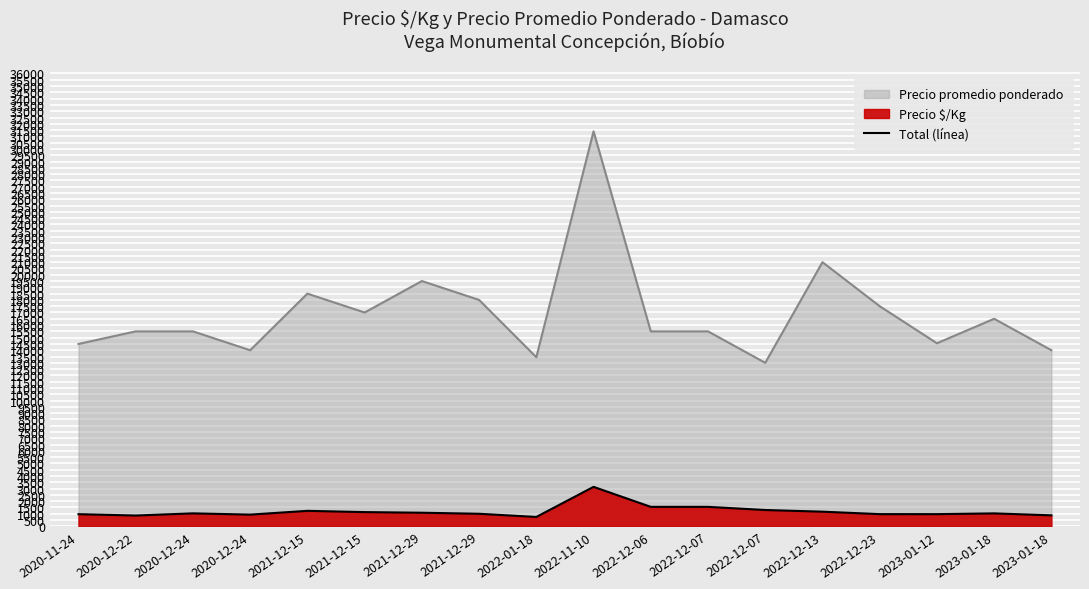

How many points are lower than both their immediate neighbors (excluding endpoints)?

4